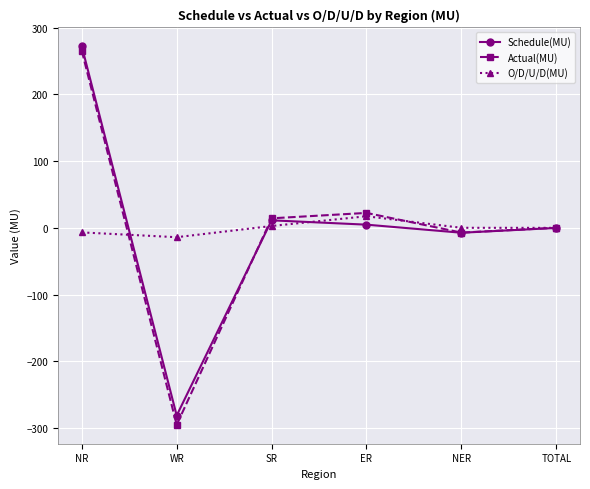

At which label is Schedule(MU) closest to -4?

NER